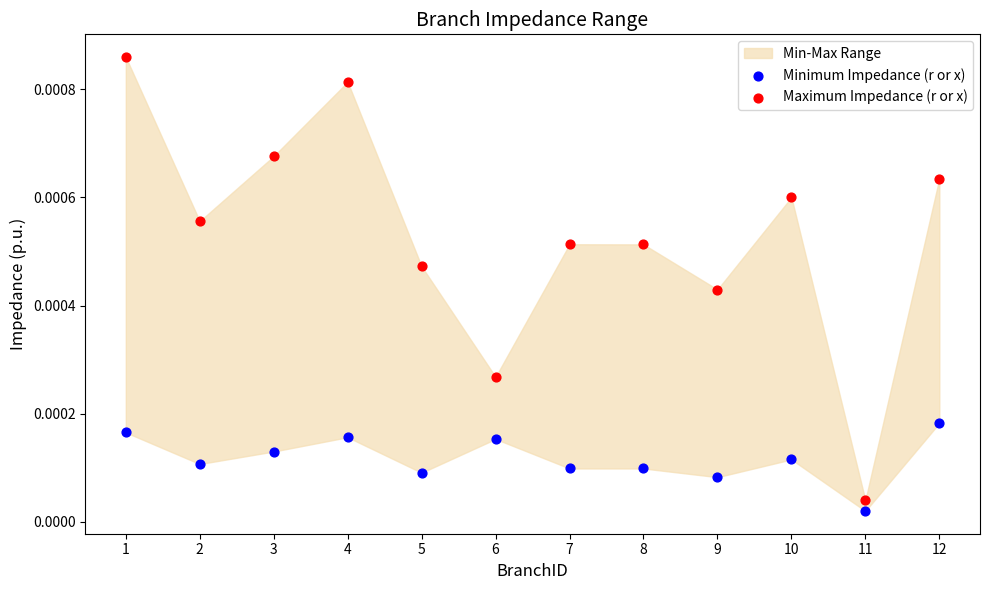

Which series has the largest Y range (max minus min)?

Maximum Impedance (r or x)